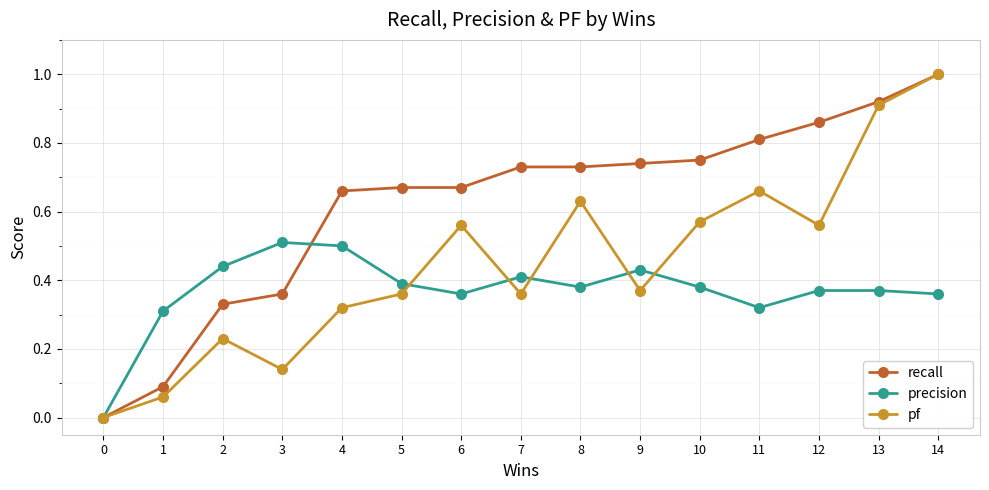

Which series ends up on top after the final intersection of precision and pf?

pf